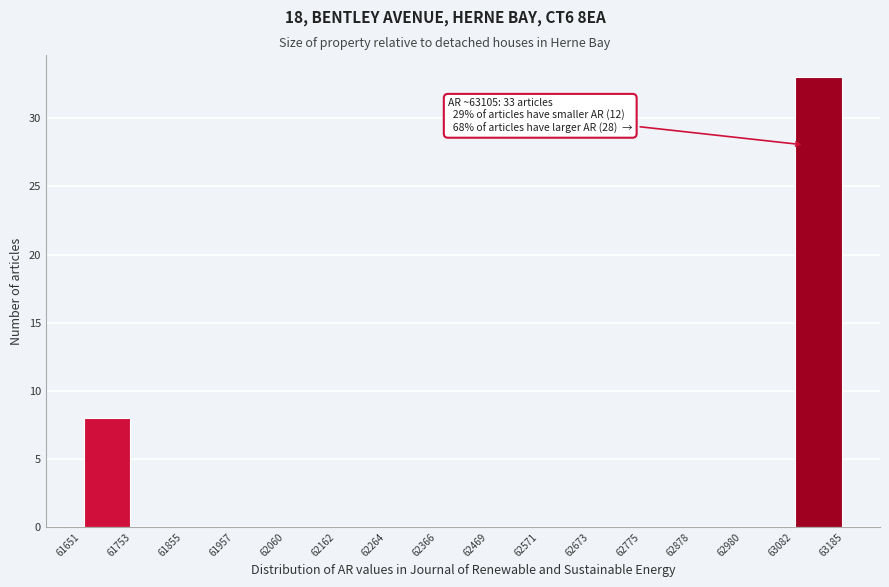

Over which range of the x-axis is the bar tallest?

63082 to 63185